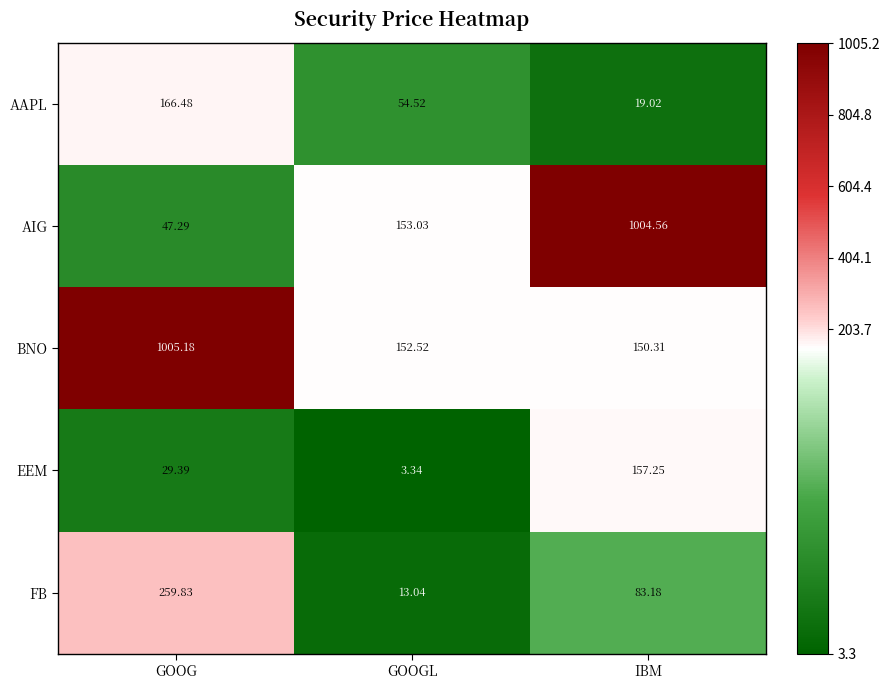

Which category has the highest value across all series?

GOOG